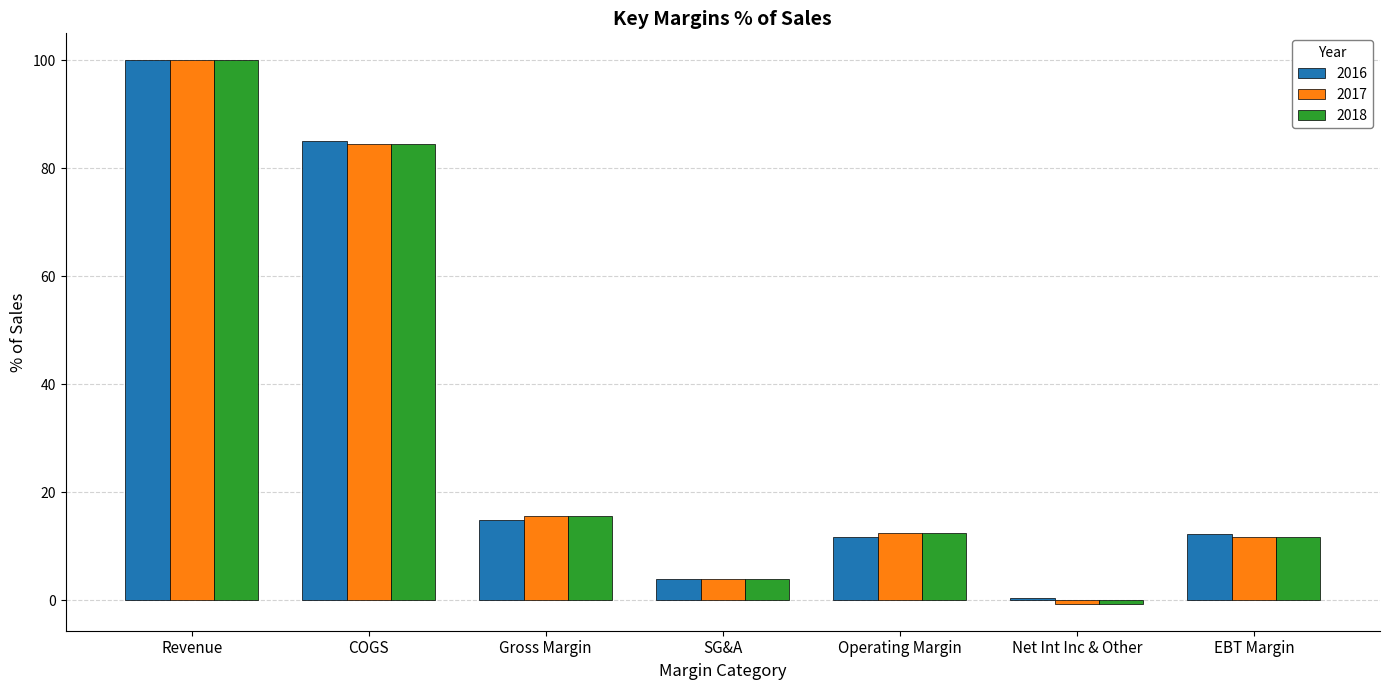

What are all the series names shown in the legend?

2016, 2017, 2018